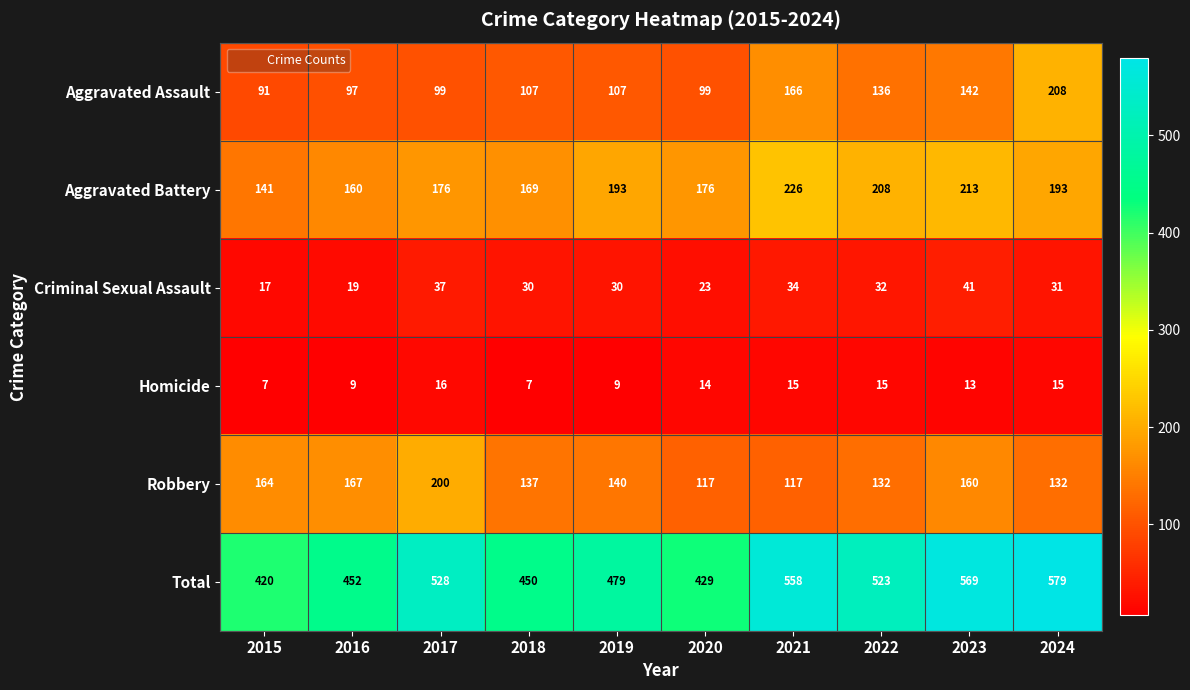

Rank the series by their maximum value, from highest to lowest.

Total, Aggravated Battery, Aggravated Assault, Robbery, Criminal Sexual Assault, Homicide